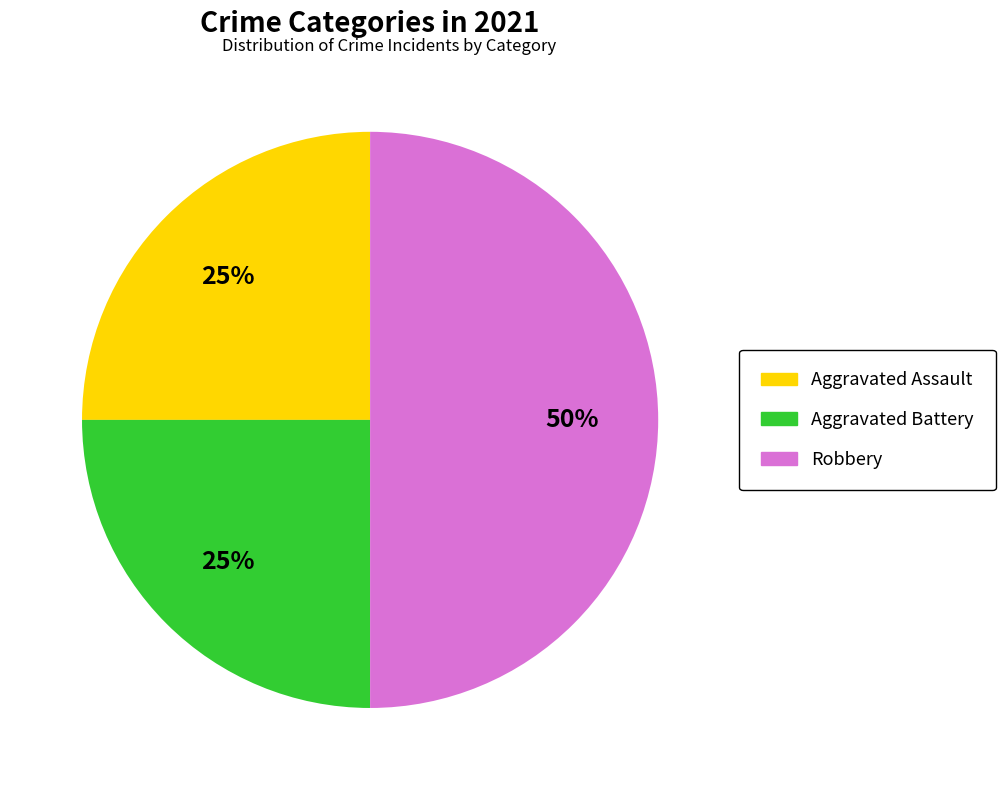

To the nearest percent, what is the average slice percentage?

33%